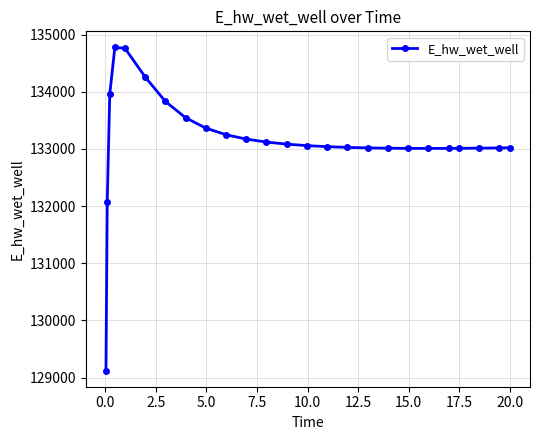

True or false: there are more than 0 points higher than both neighbors.

True